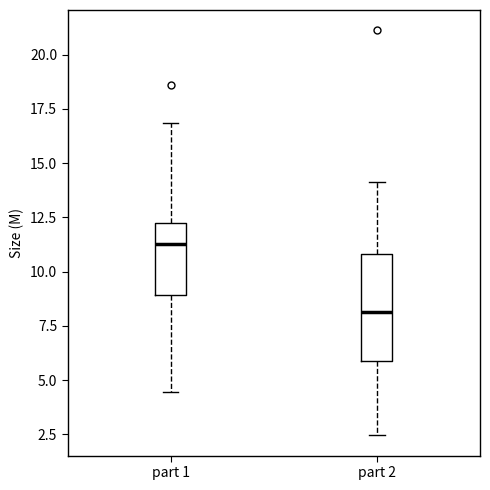

Reading left to right, read every box against the y-axis: the position of its median line, the range the box covers, and the ends of its whiskers. The values are not printed on the chart, so give them approximately, as read against the axis.

part 1: median 11.5, box 9.0 to 12.0, whiskers 4.5 to 17.0
part 2: median 8.0, box 6.0 to 11.0, whiskers 2.5 to 14.0